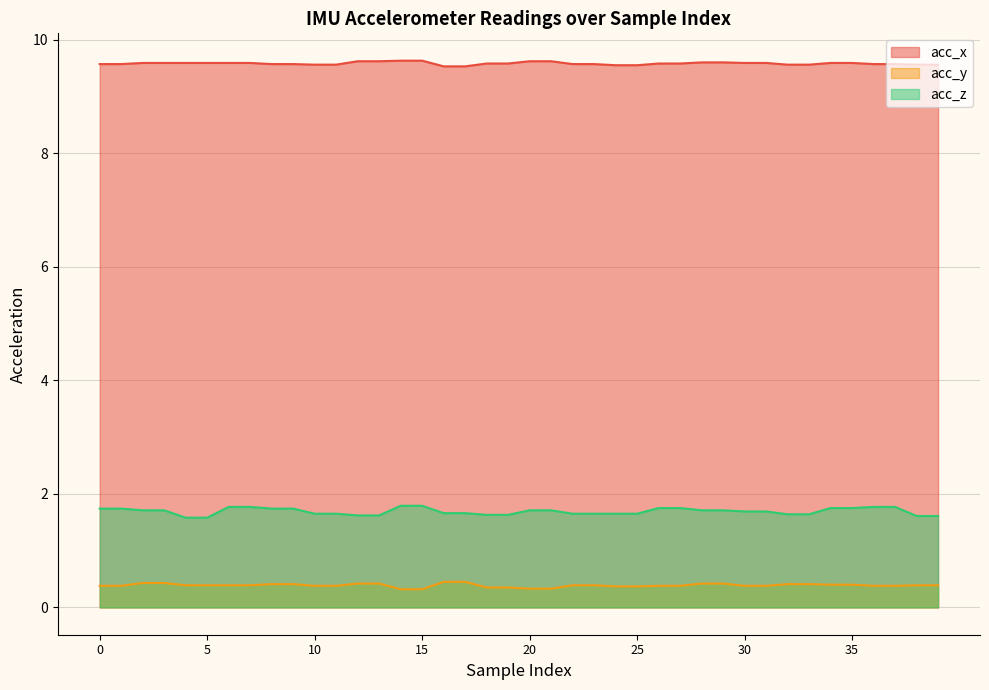

What is the difference between the highest and lowest values at 1?

9.2